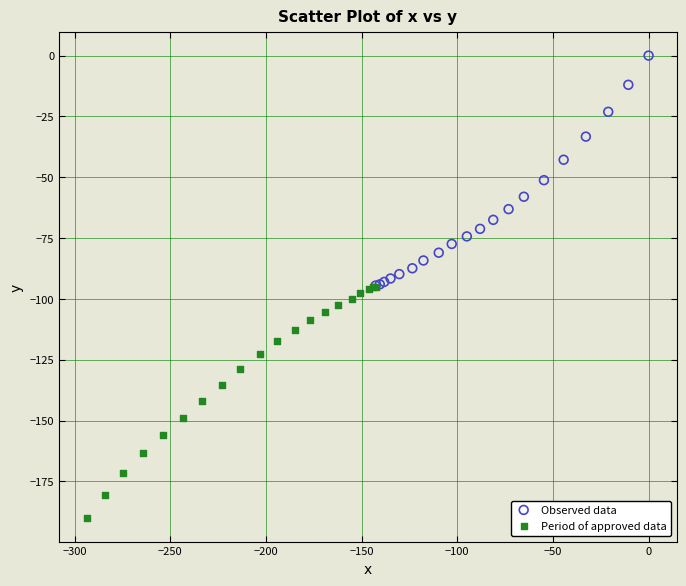

Which series contains the highest Y value?

Observed data